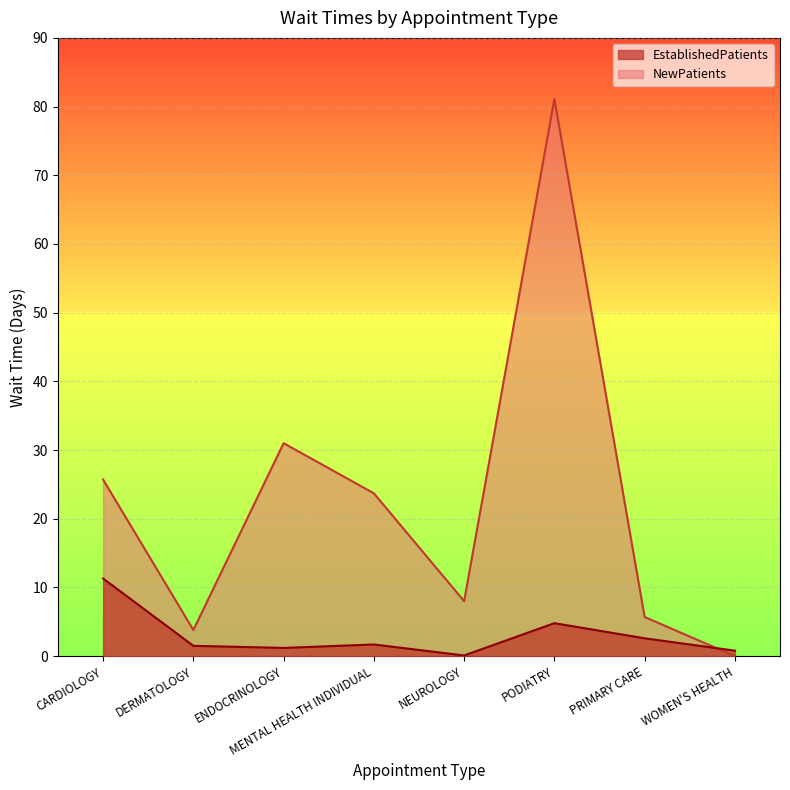

How many values in the EstablishedPatients series are below 1?

2